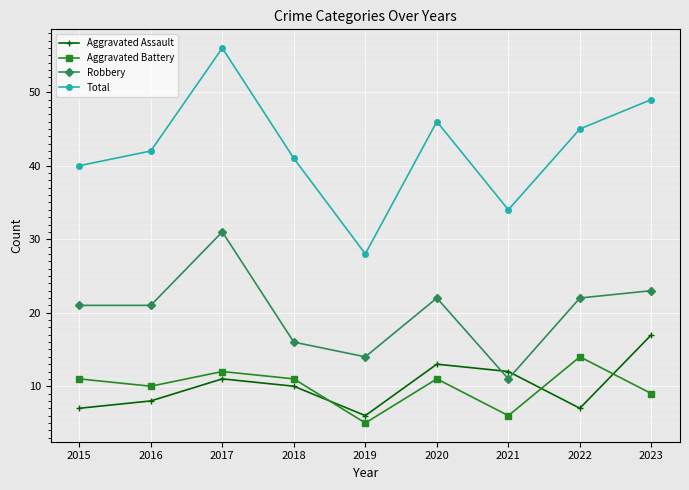

At which category does Aggravated Assault reach its first local valley?

2019